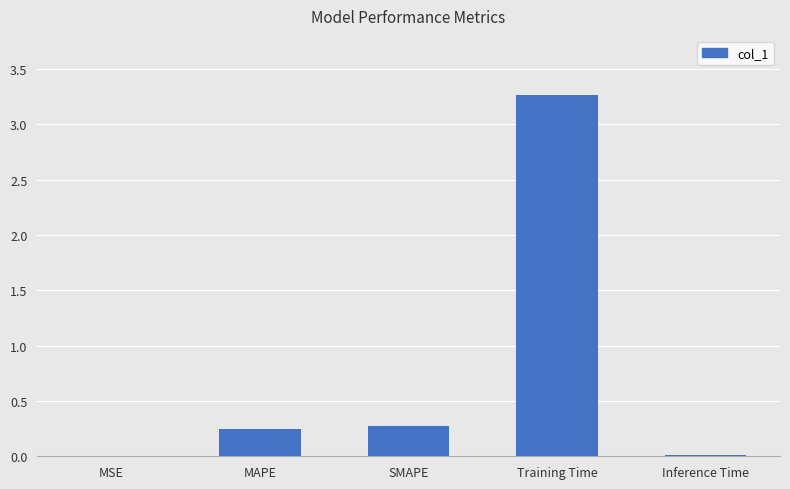

True or false: the data shows 0.5 at SMAPE.

False